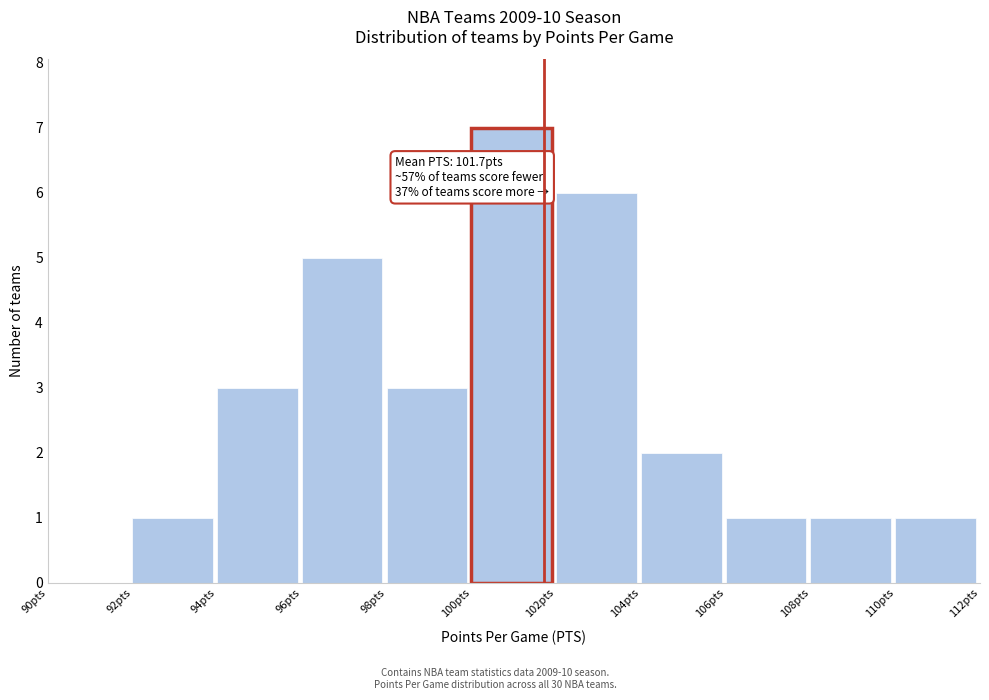

Which range on the x-axis has the tallest bar?

100 to 102